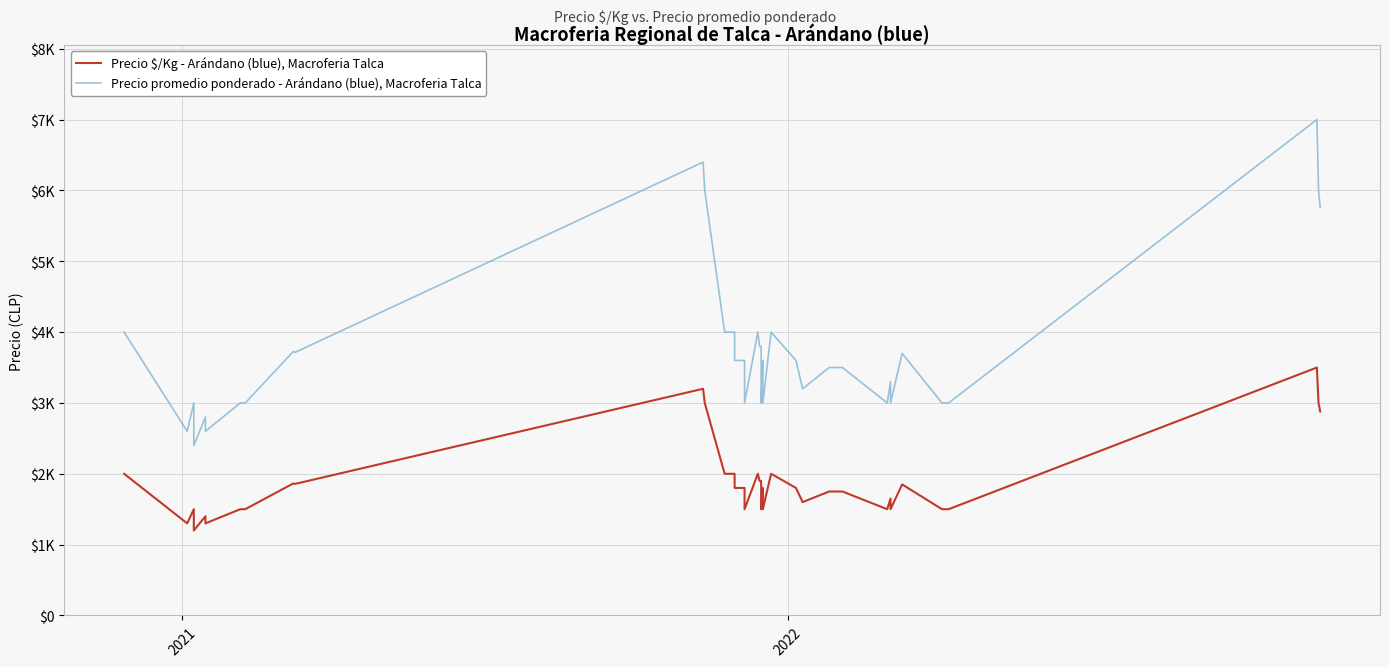

True or false: Precio promedio ponderado - Arándano (blue), Macroferia Talca and Precio $/Kg - Arándano (blue), Macroferia Talca cross at least once.

False